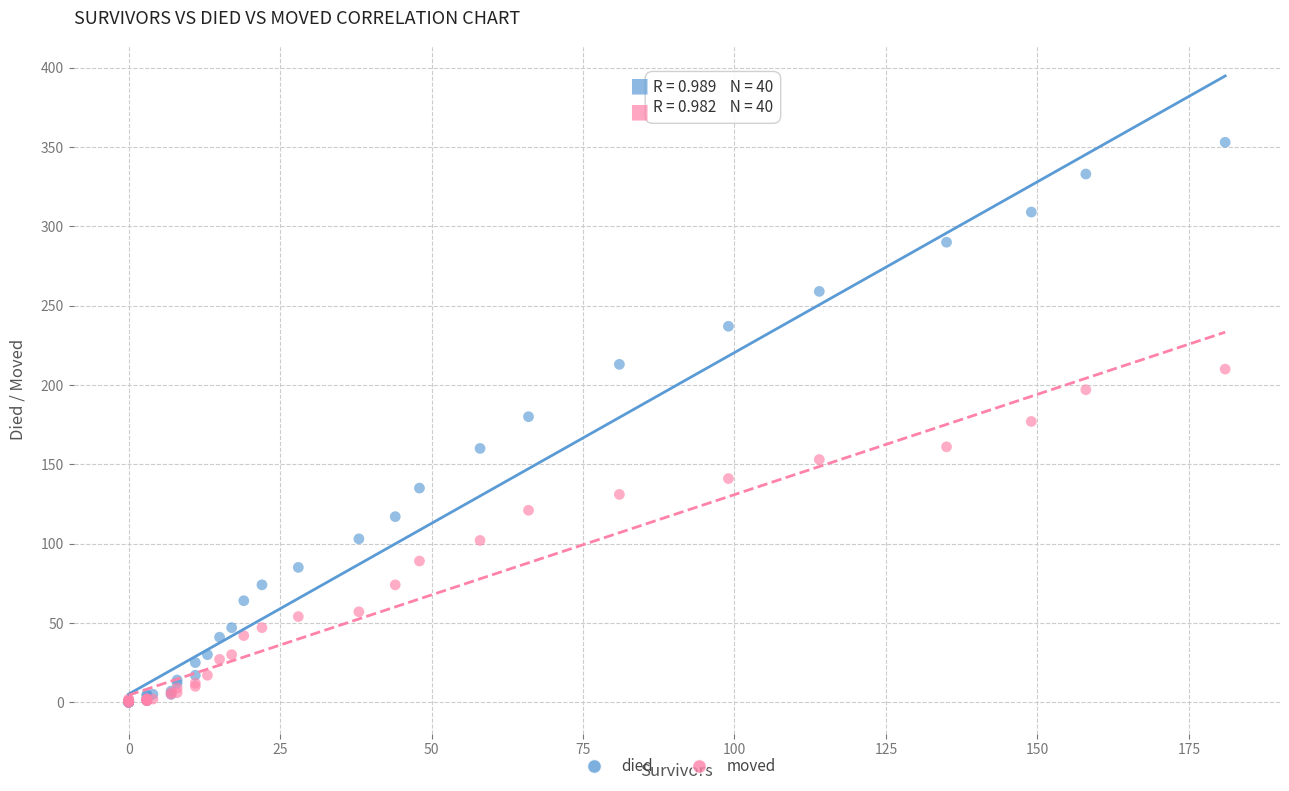

What are all the series names shown in the legend?

died, moved